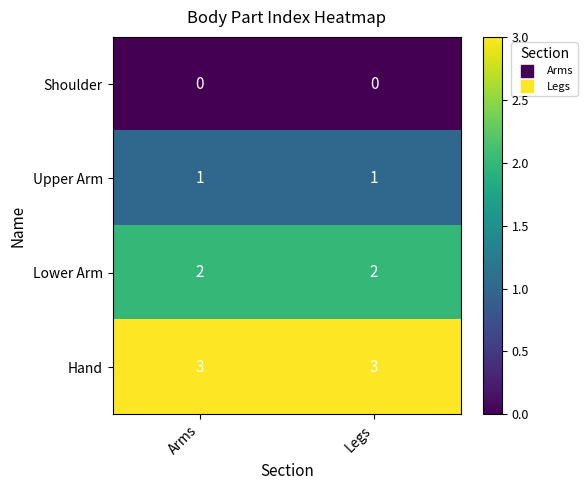

Which series has the largest total across all categories?

Hand